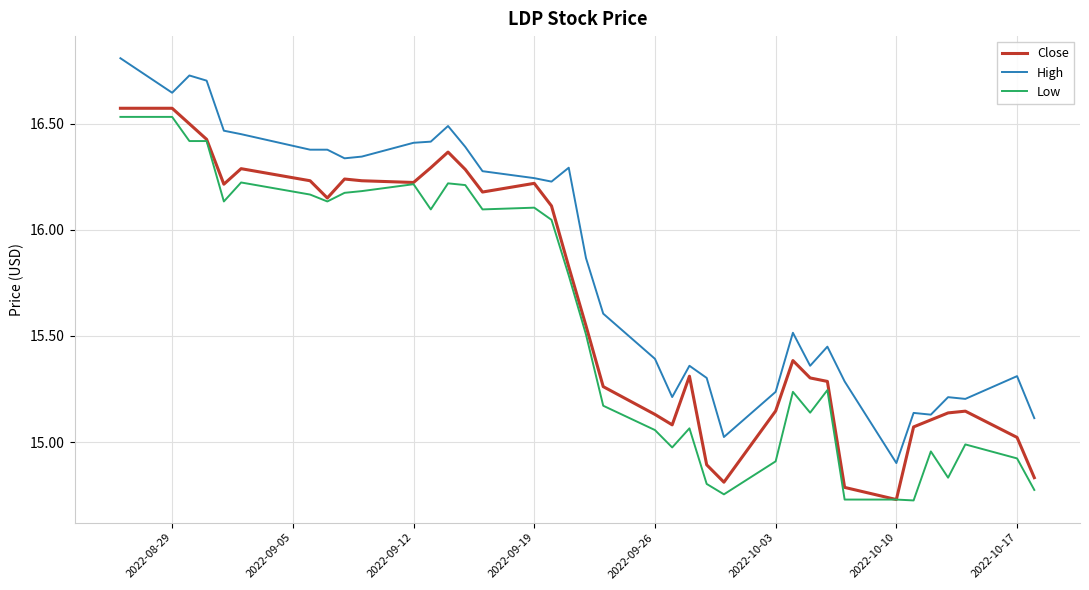

Which series has the largest total across all categories?

High